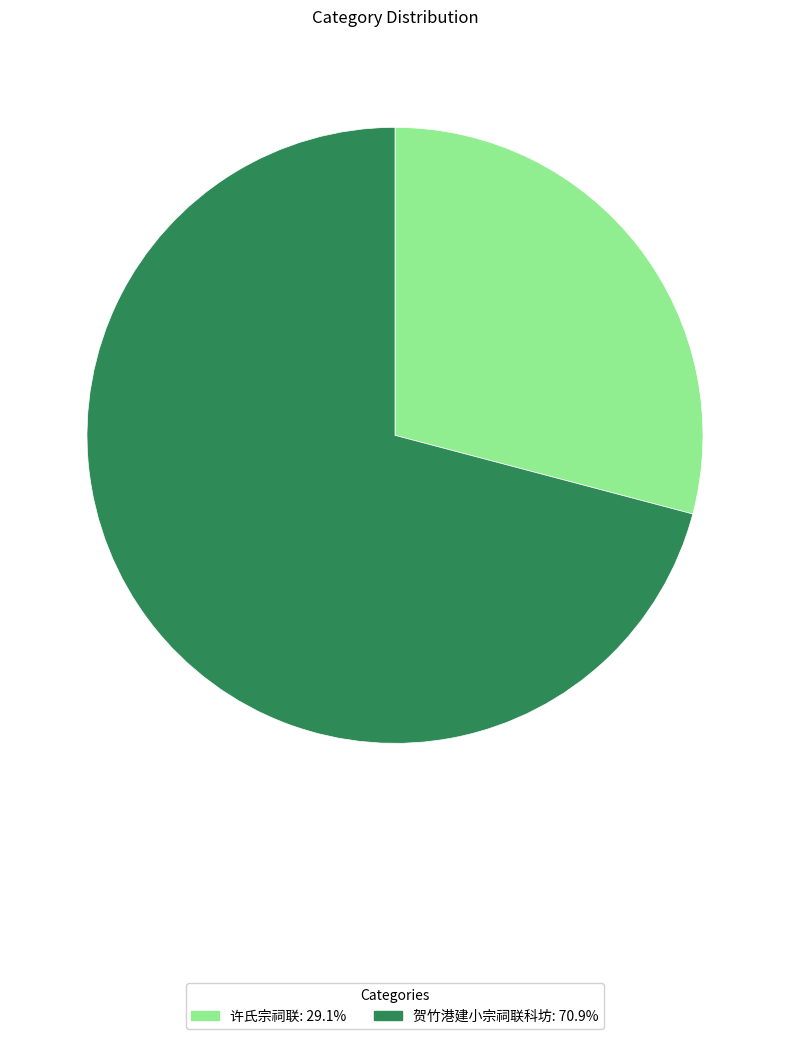

Which category has the biggest portion of the pie?

贺竹港建小宗祠联科坊